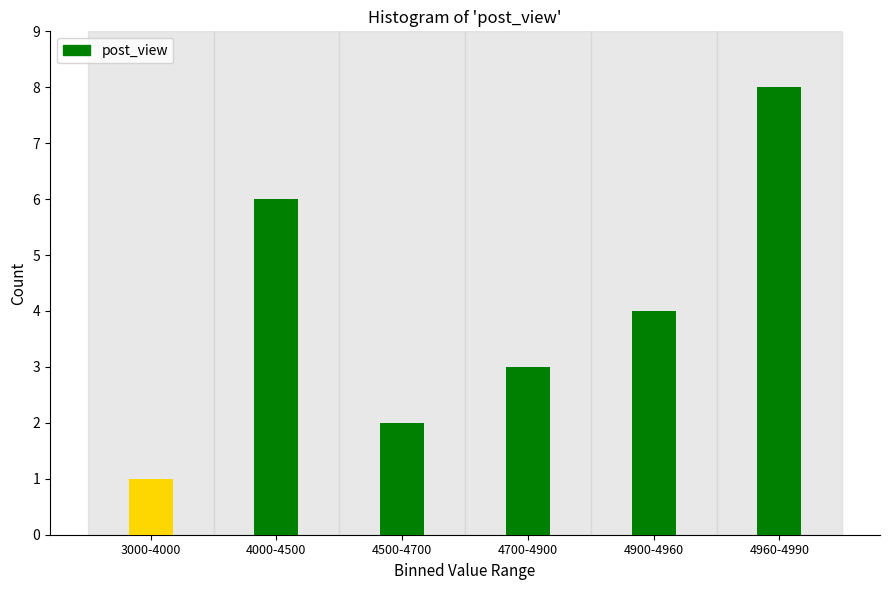

Reading left to right, list all the values displayed in this chart.

3000-4000=1	4000-4500=6	4500-4700=2	4700-4900=3	4900-4960=4	4960-4990=8